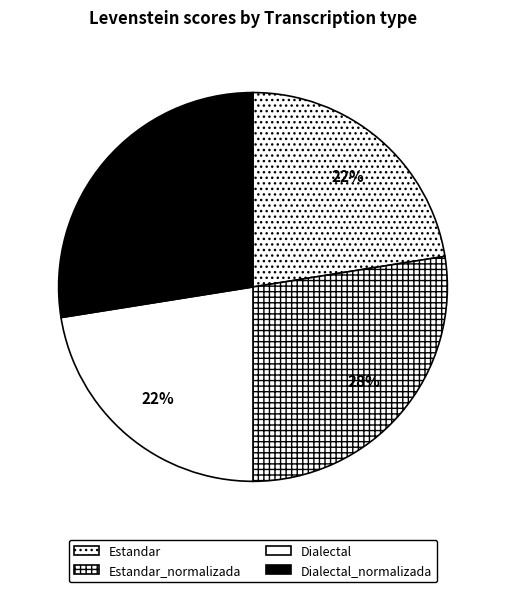

Count the number of slices in the pie.

4